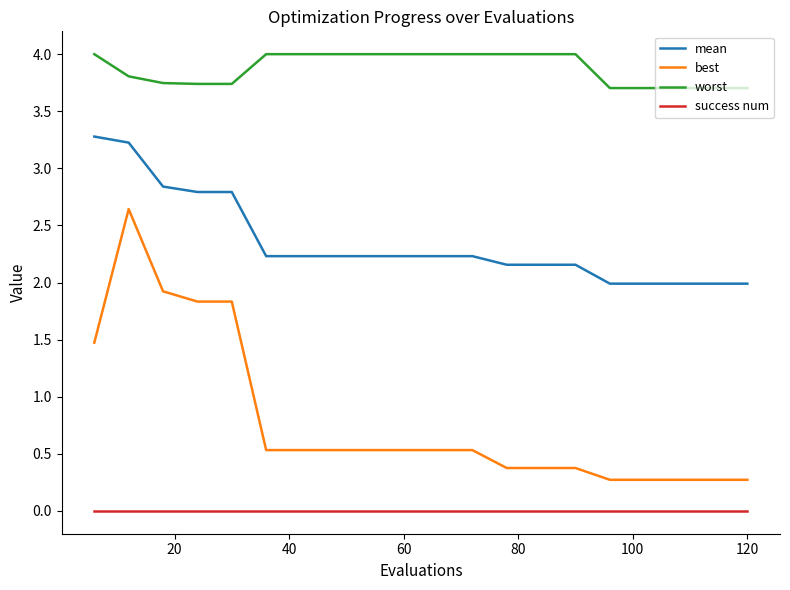

True or false: success num and best intersect in this chart.

False